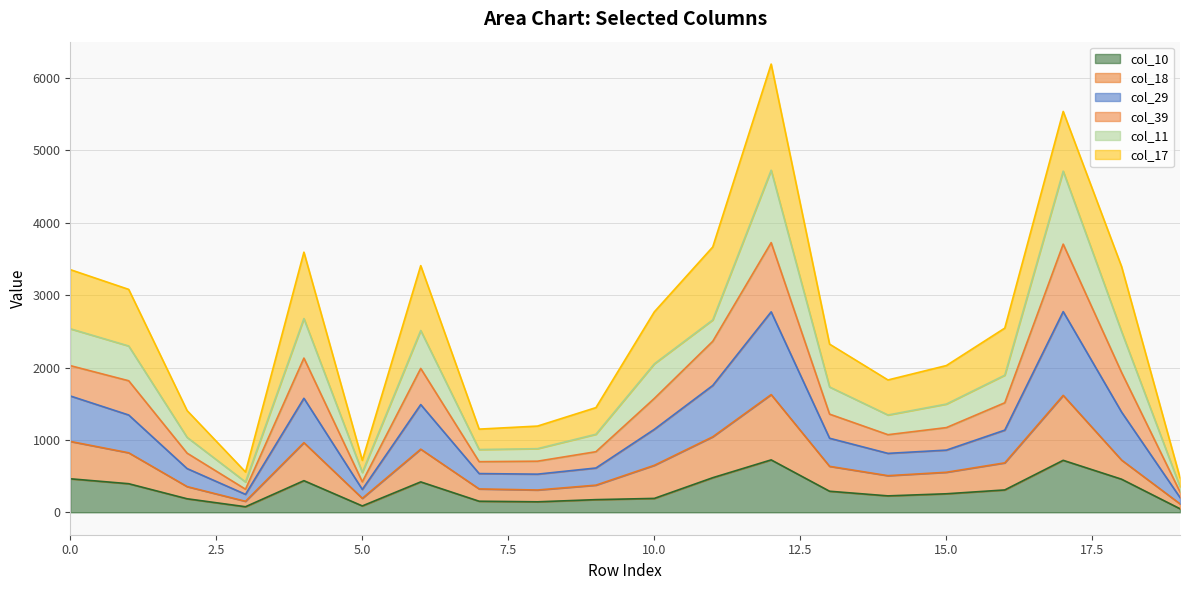

True or false: col_10 and col_39 intersect in this chart.

False